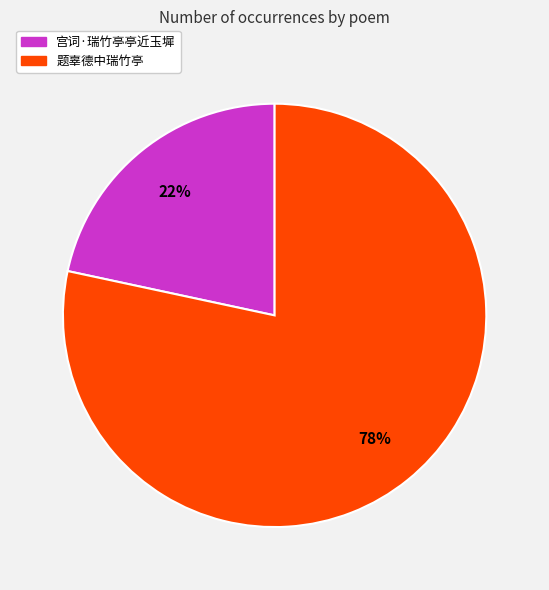

Rank the categories by value from highest to lowest.

题辜德中瑞竹亭, 宫词·瑞竹亭亭近玉墀